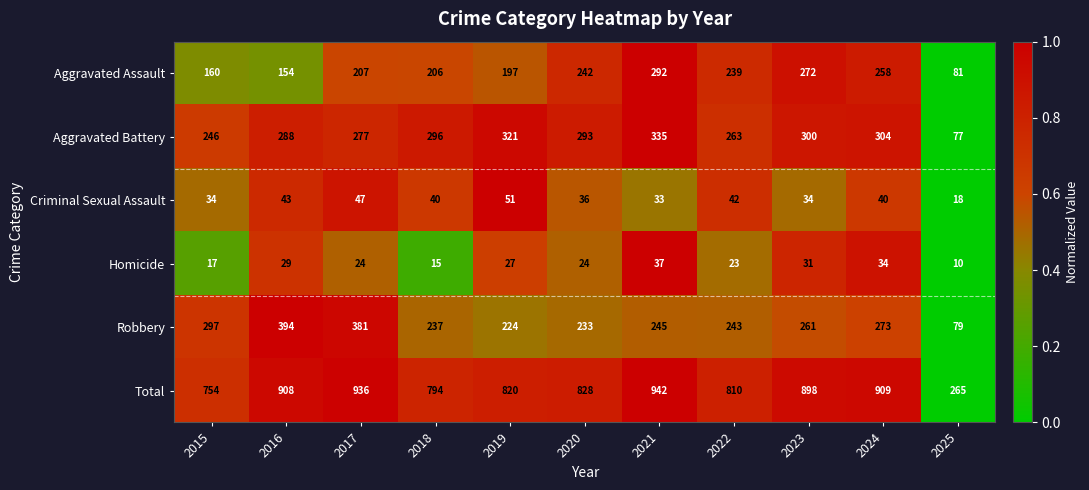

What is the smallest value displayed?

10